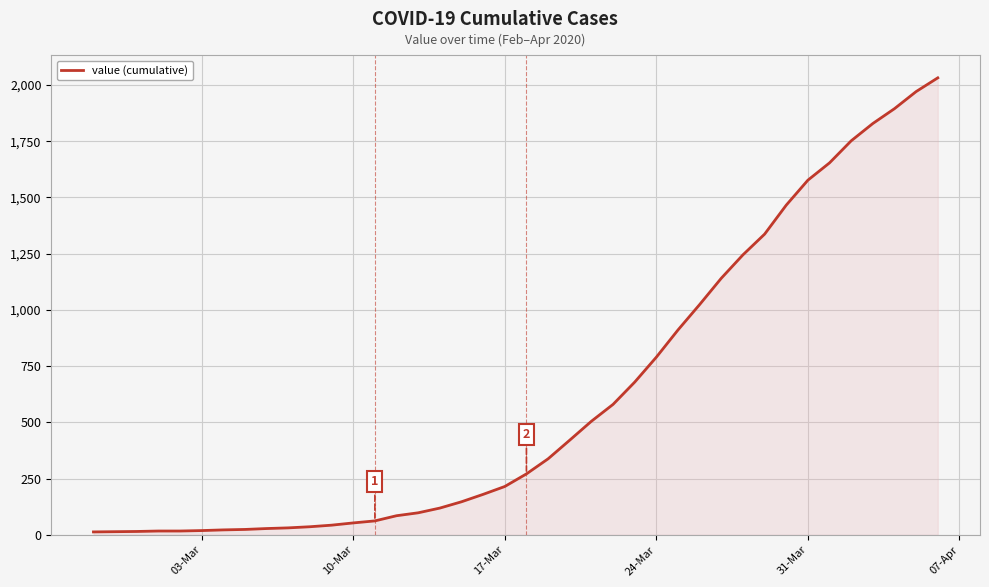

What is the difference between the maximum and minimum values?

2019